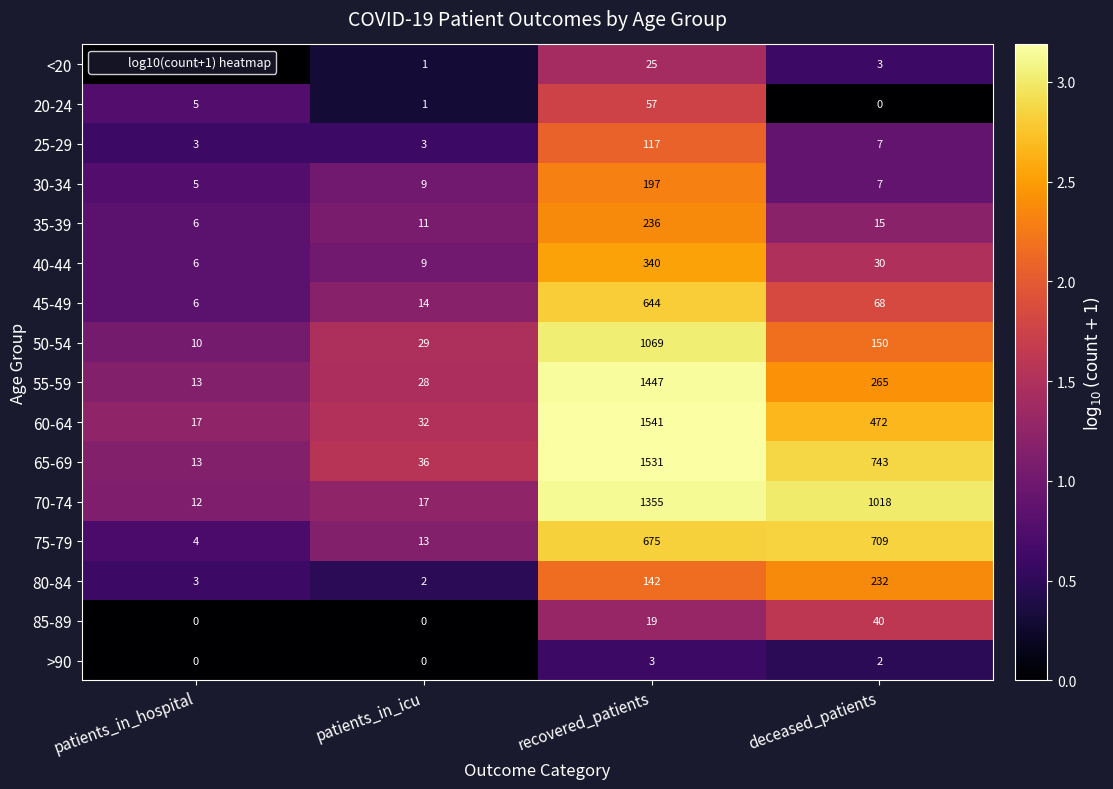

How many data points in 55-59 are less than 265?

2